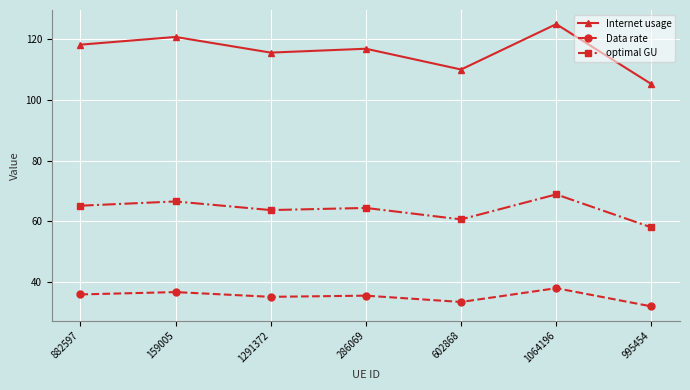

True or false: Internet usage and Data rate cross at least once.

False